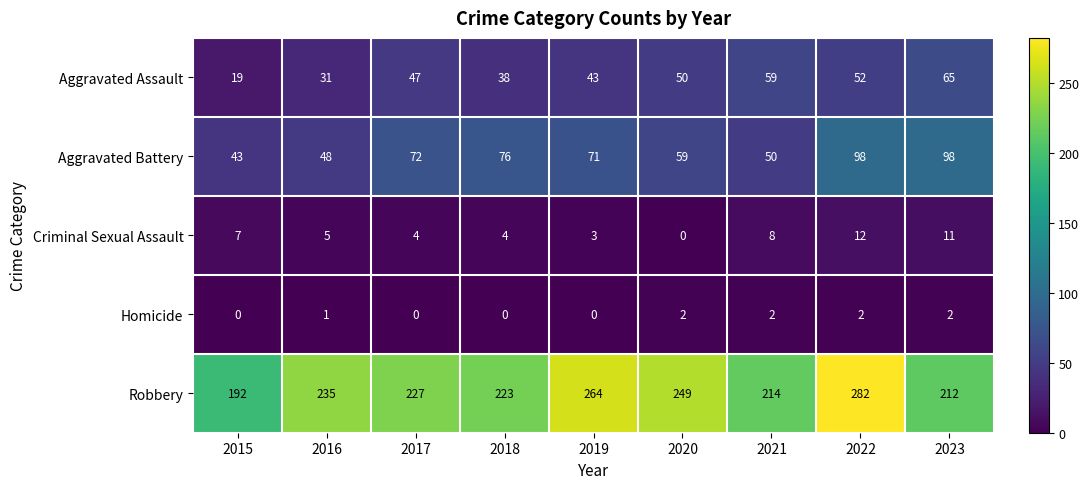

What is the difference between the highest and lowest values at 2018?

223